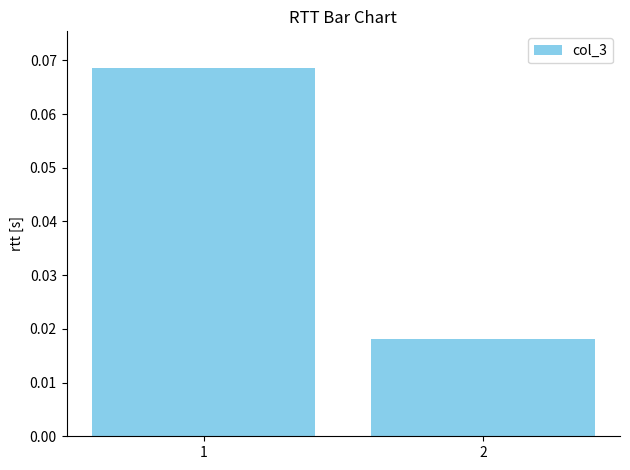

Which category has the lowest value across all series?

2